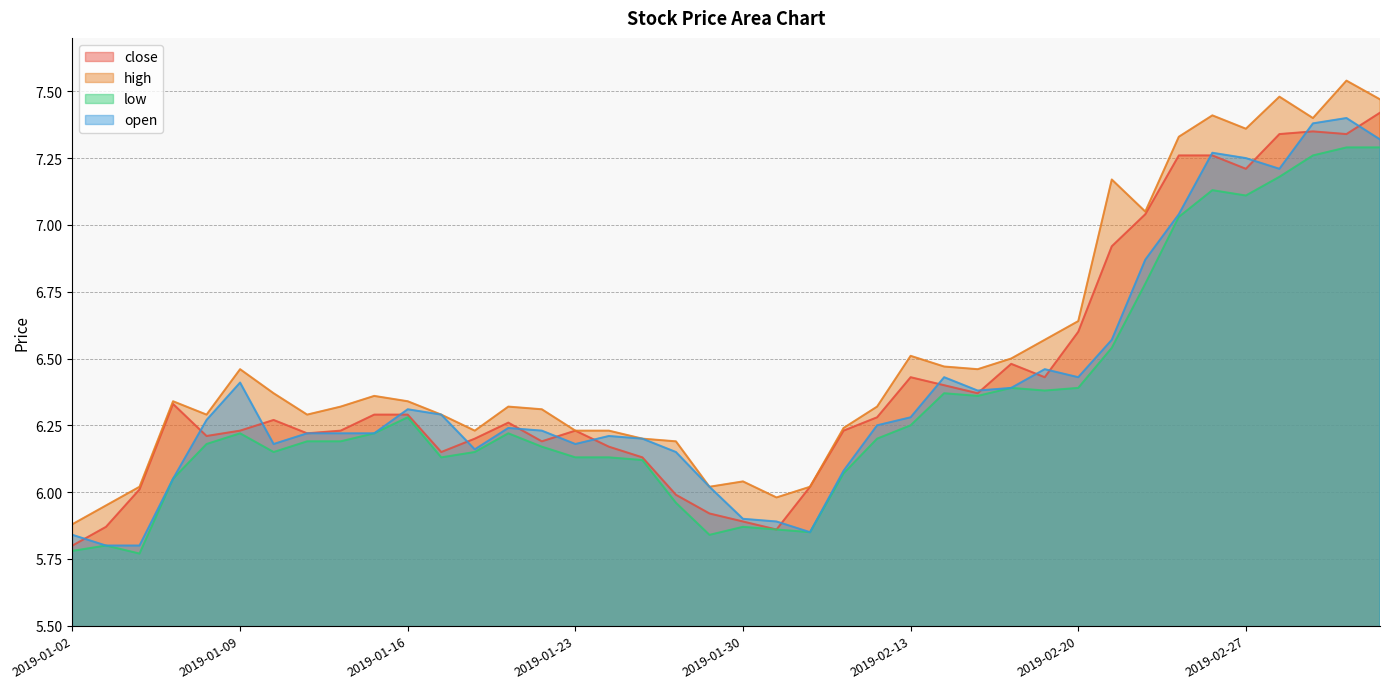

What is the sum of the open values at 2019-03-04 and 2019-01-16?

13.7